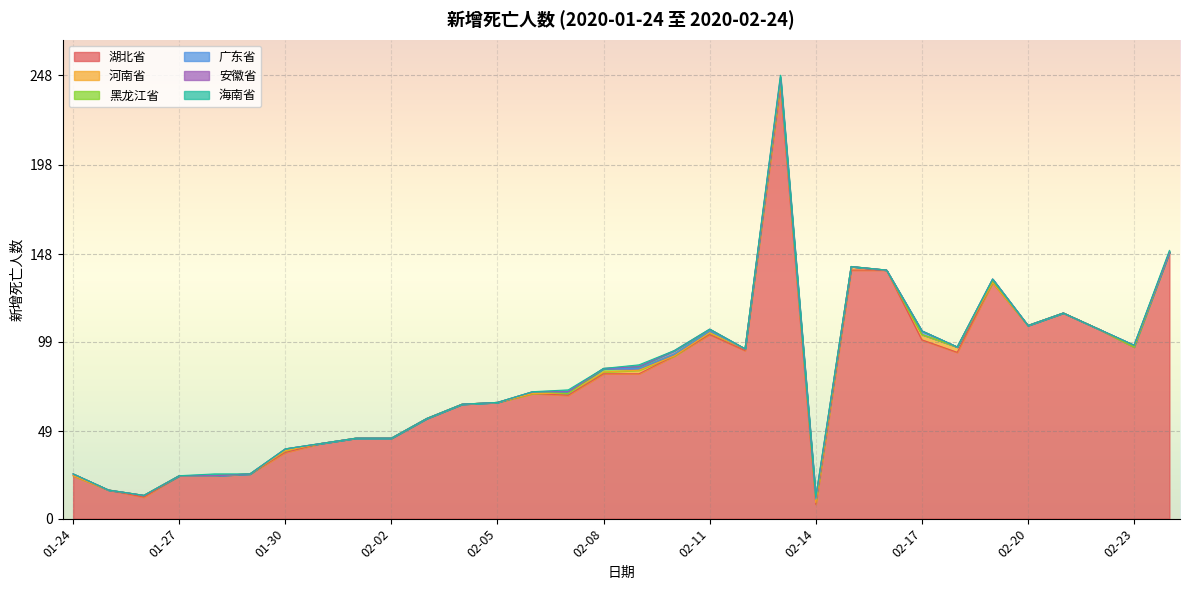

True or false: 广东省 has more than 2 points higher than both neighbors.

True